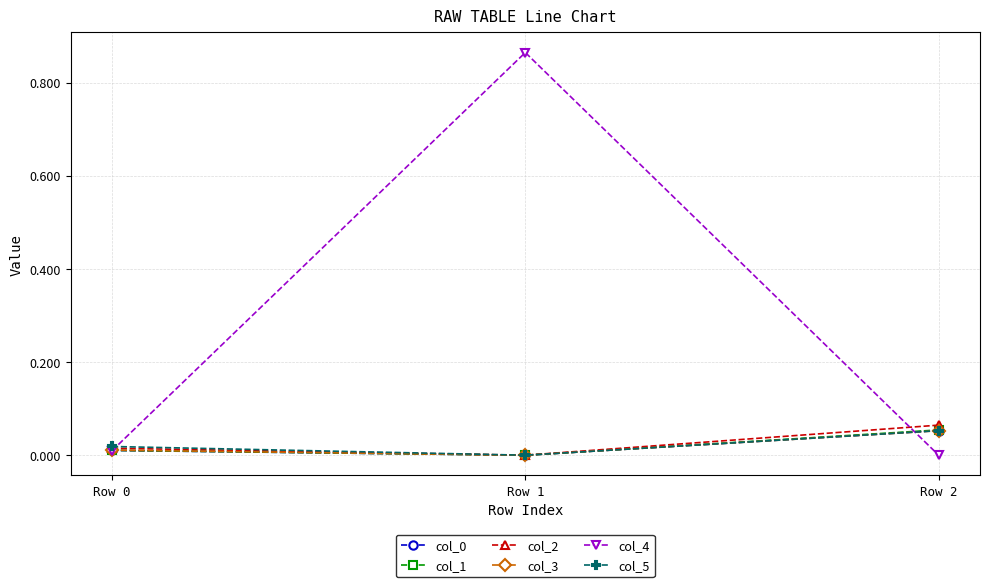

Which series has the widest spread of values?

col_4